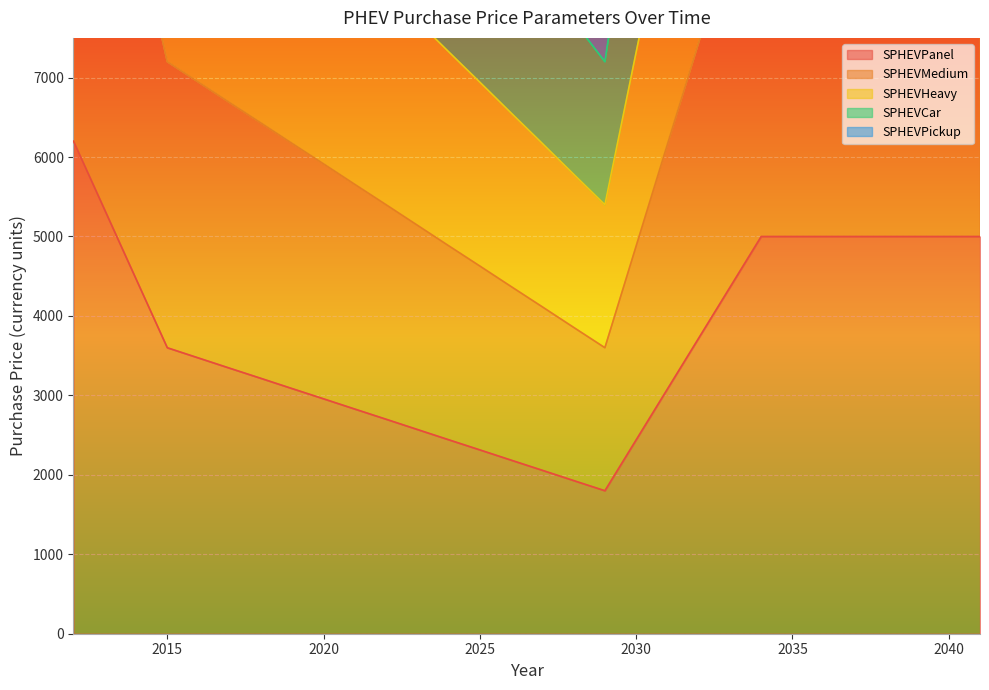

Where is the first local minimum for SPHEVPanel?

2029